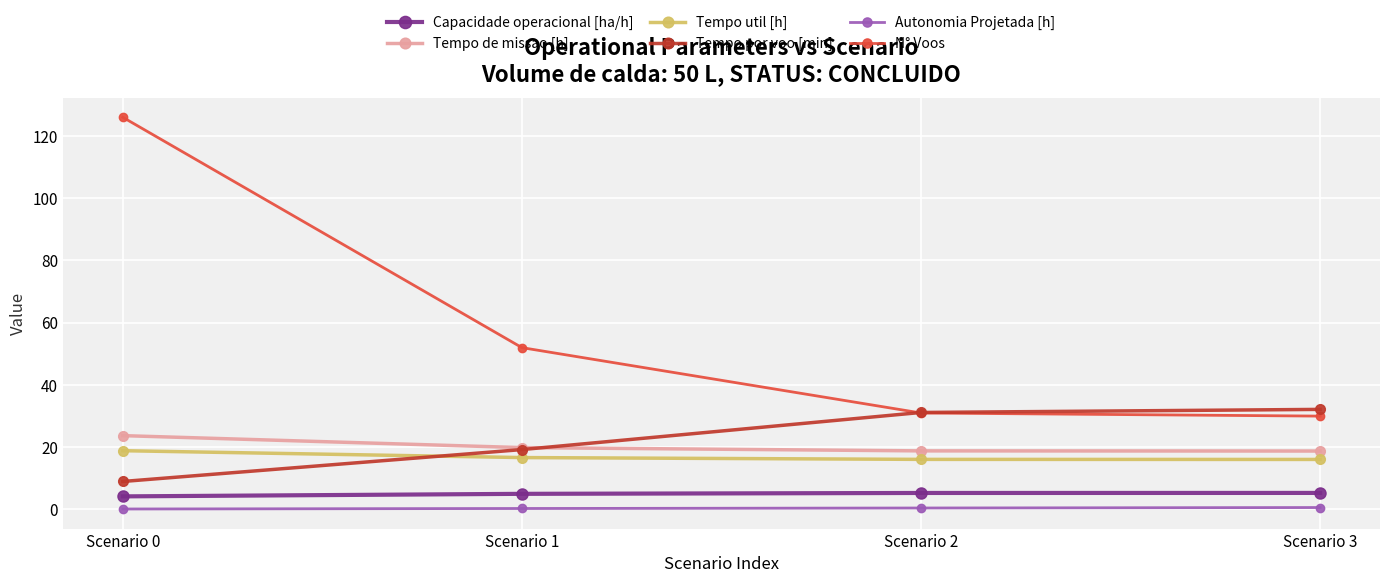

Is it true that N° Voos equals 52.0 at Scenario 1?

True